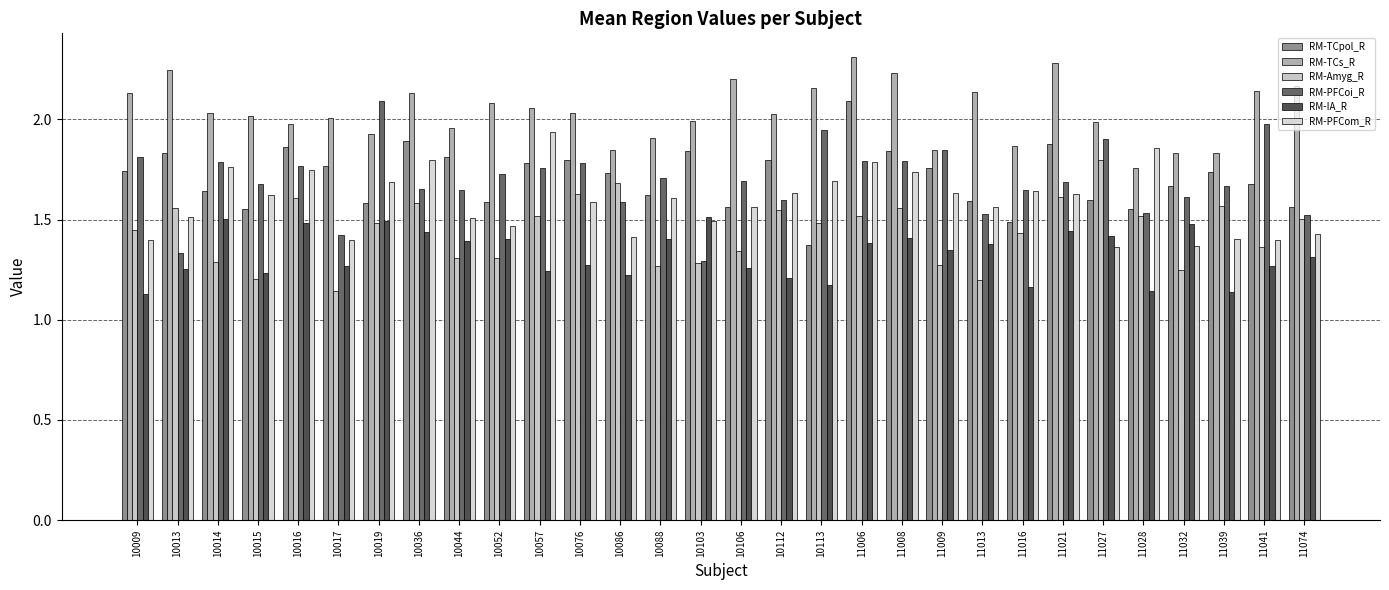

How many data points does each series have?

30